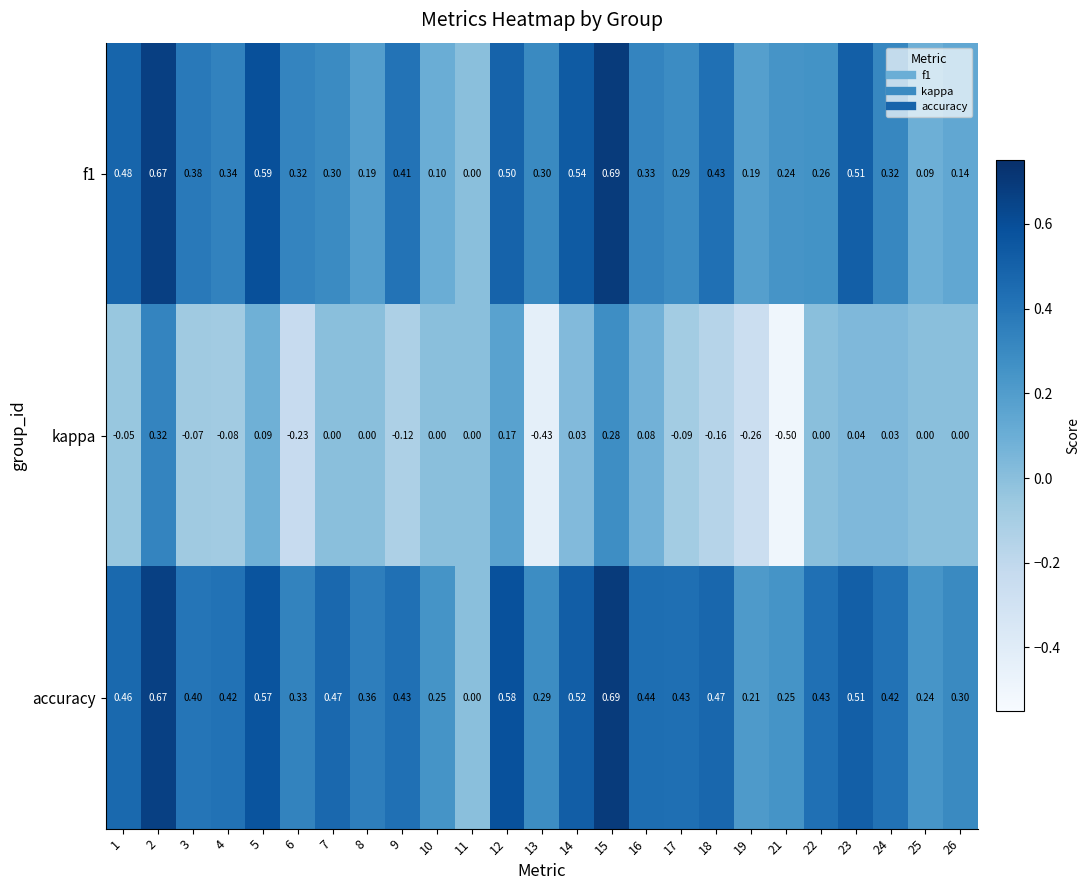

Which series has the widest spread of values?

kappa